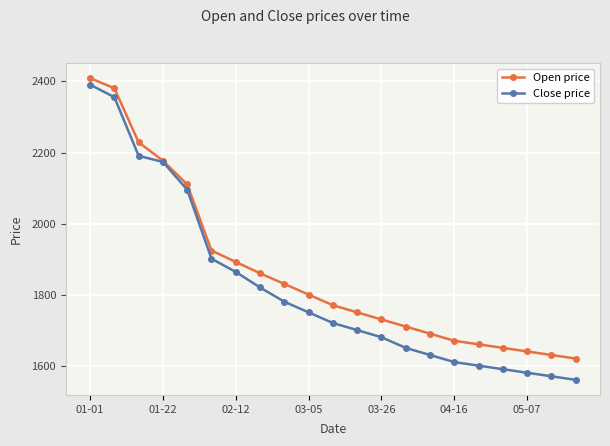

Which series has the largest total across all categories?

Open price